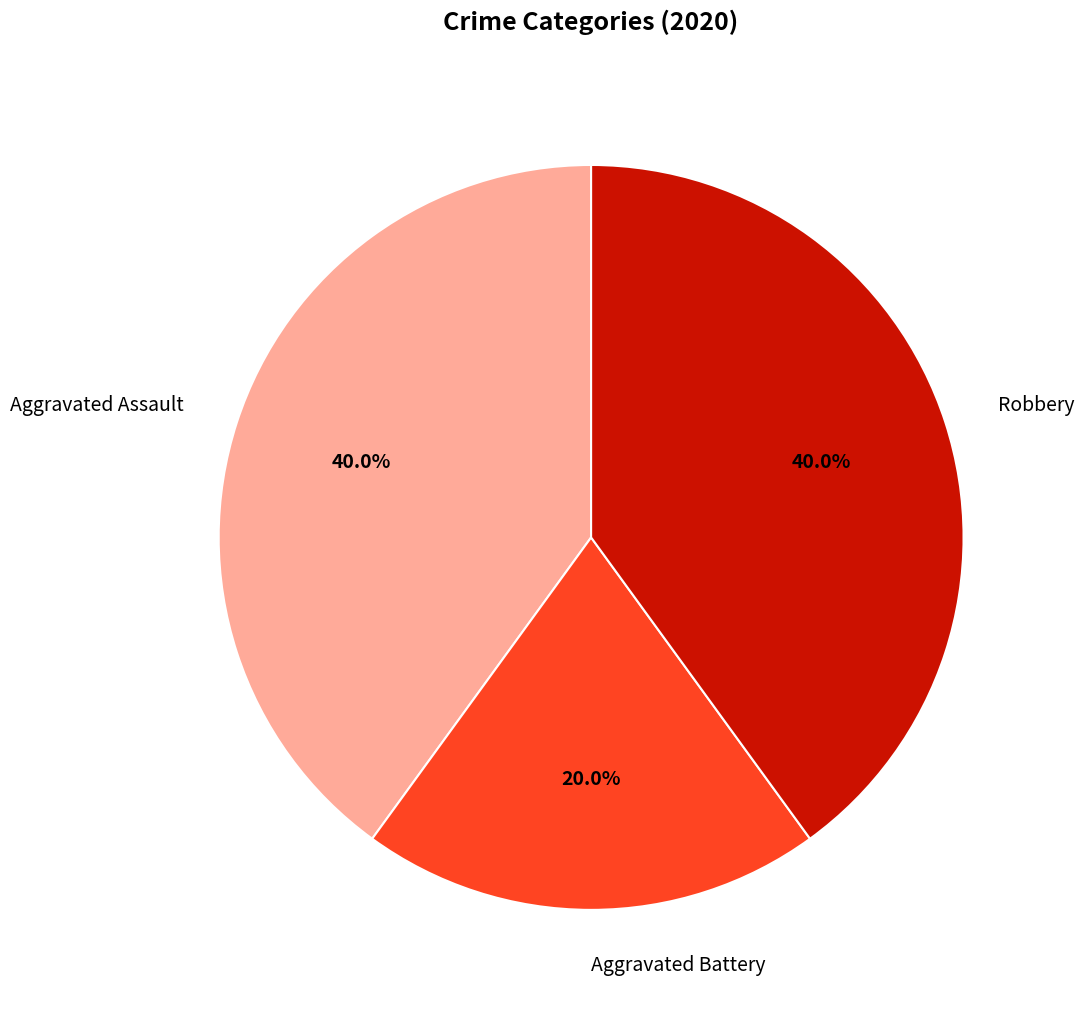

Is there a majority slice in this chart?

No